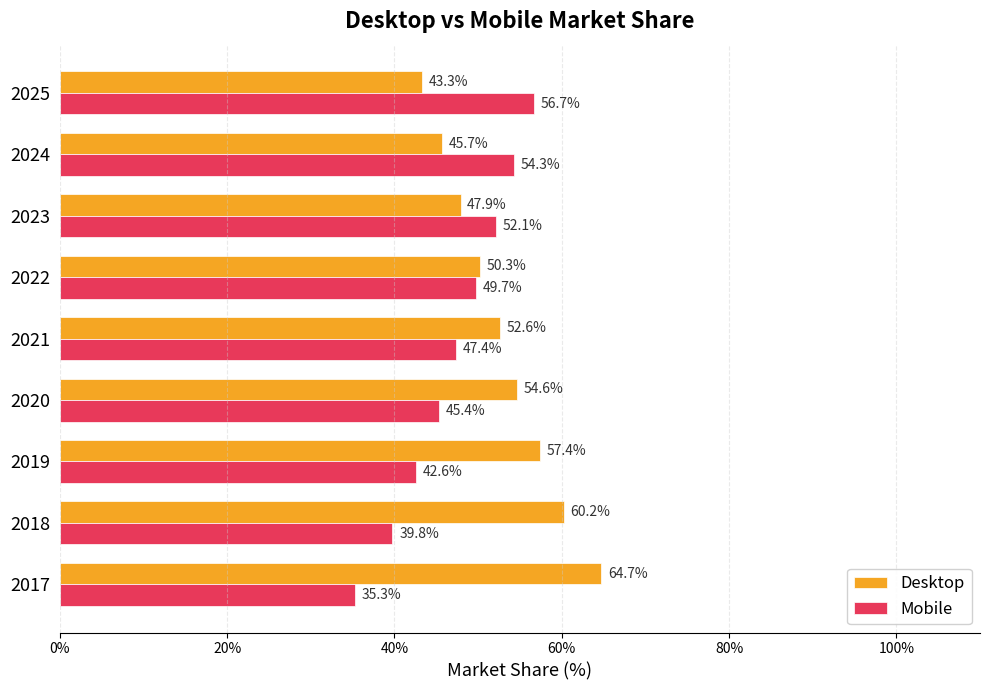

What are all the series names shown in the legend?

Desktop, Mobile